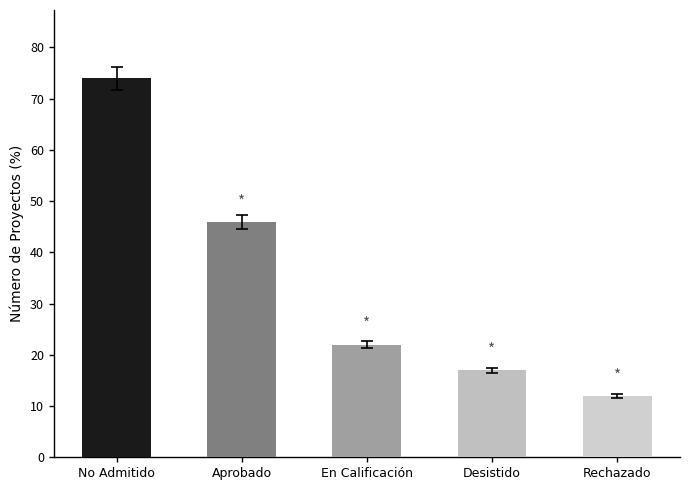

What value does the data have at Desistido?

16.5